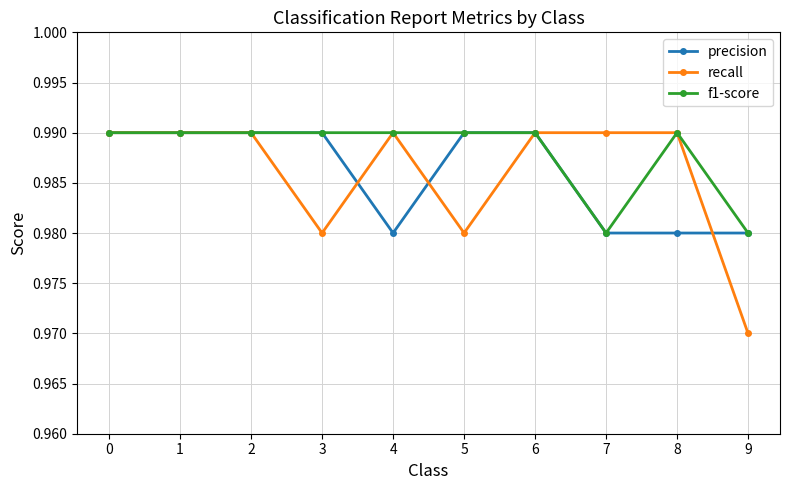

What is the total value across all series at 6?

3.0